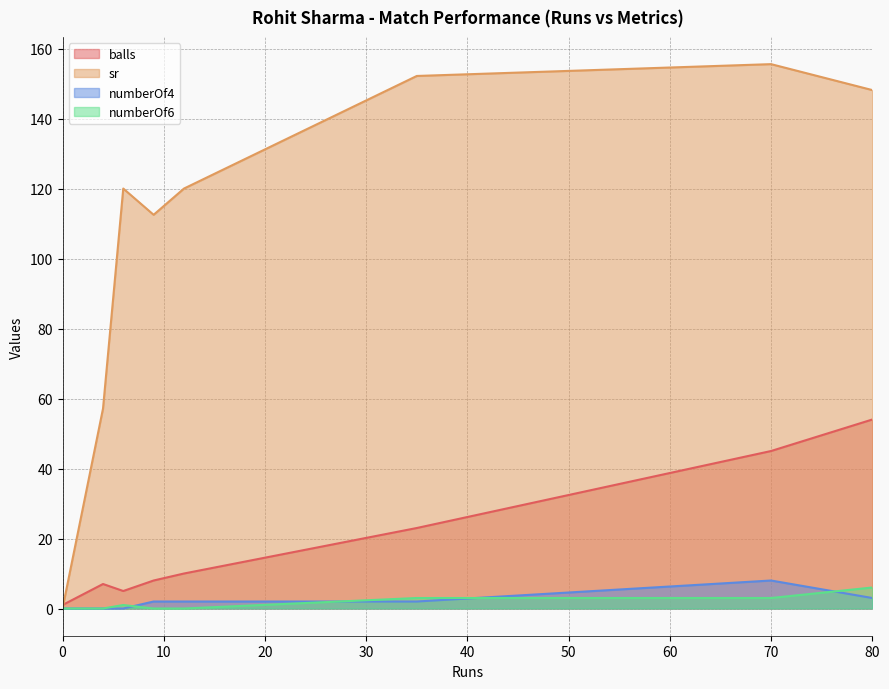

Which has a higher value, 80 or 12?

80